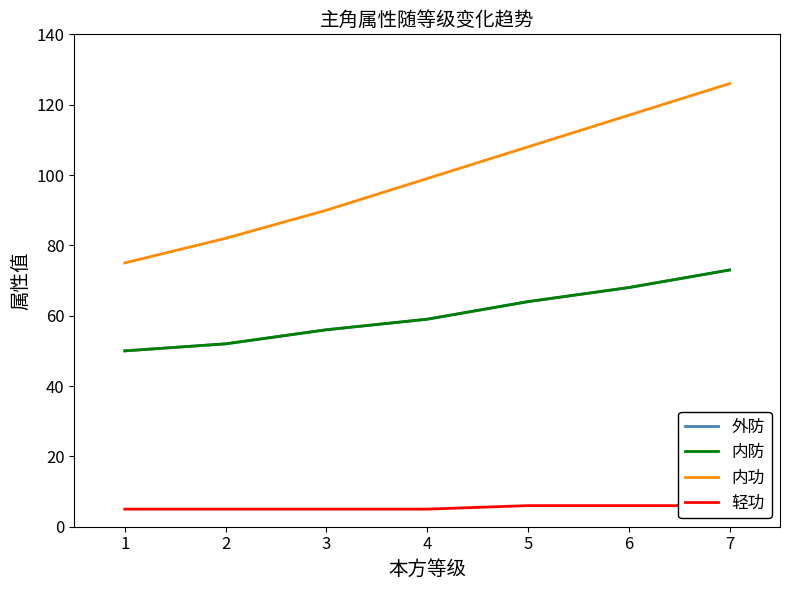

True or false: 外防 and 内防 intersect in this chart.

False